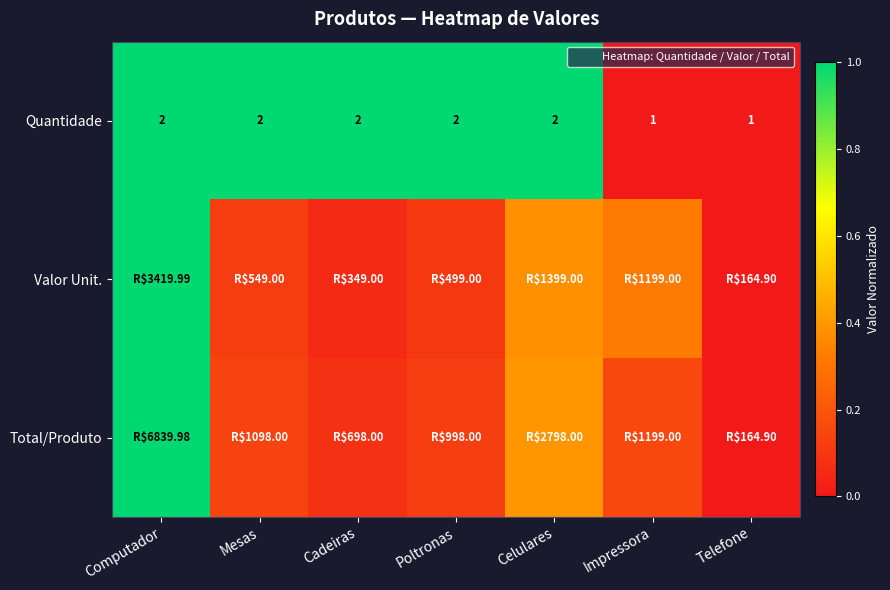

At which label is Quantidade closest to 0?

Impressora